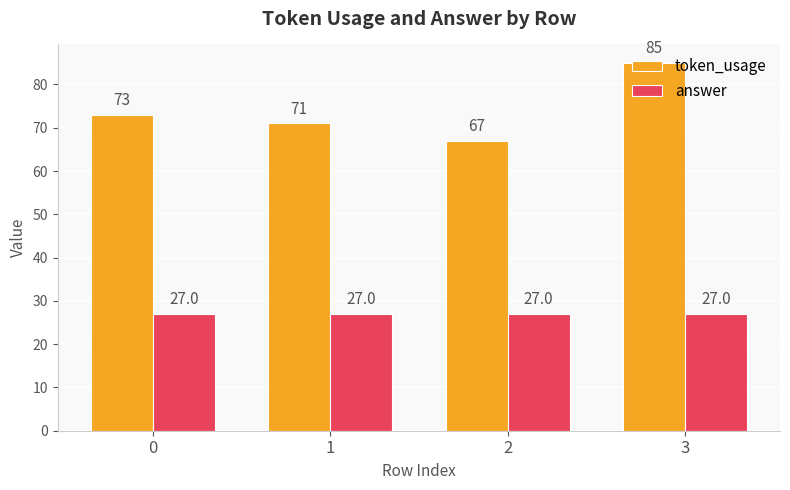

Reading left to right, transcribe all the data shown in this chart.

token_usage: 0=73	1=71	2=67	3=85
answer: 0=27	1=27	2=27	3=27